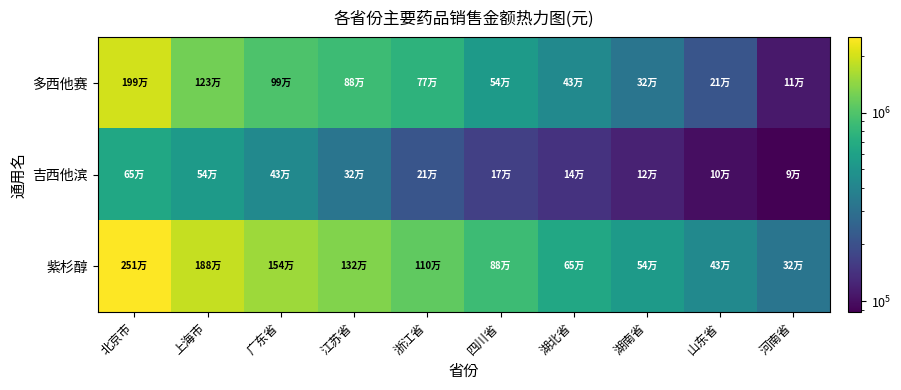

At which category is the sum across all series the highest?

北京市